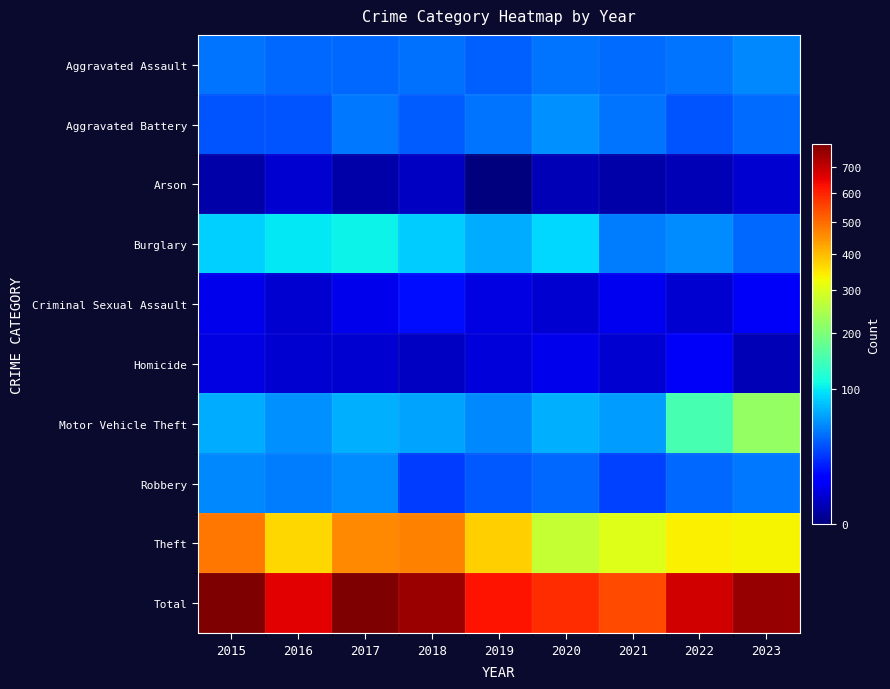

Which has a higher value, 2017 or 2019?

2017